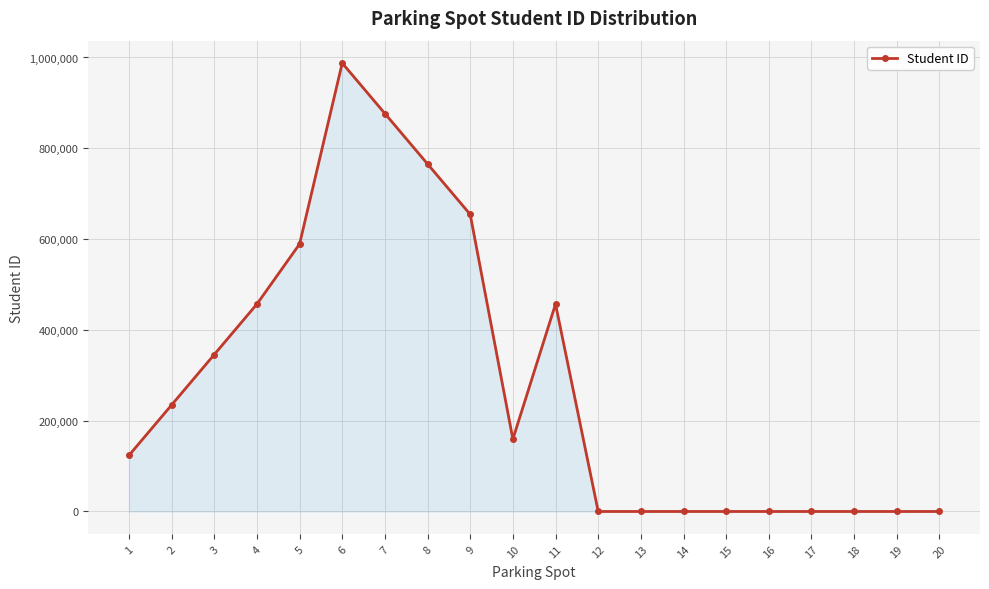

How many lines are shown in the chart?

1